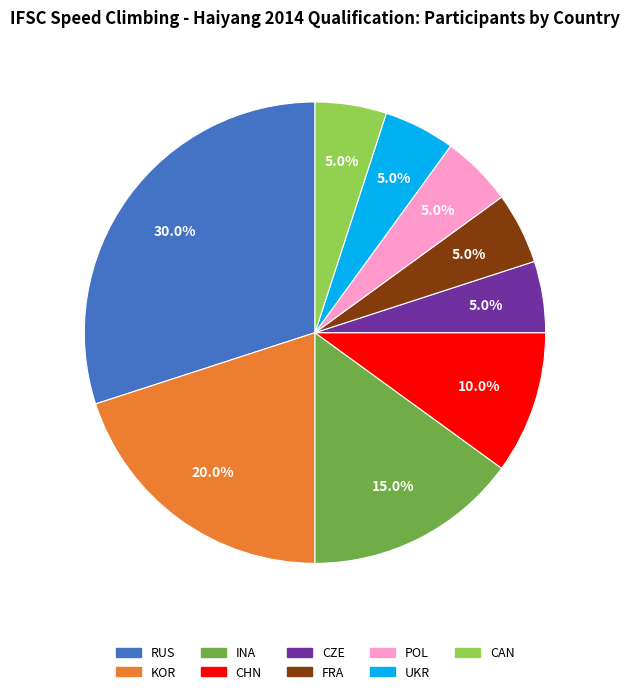

Does CAN represent more than half of the total?

No